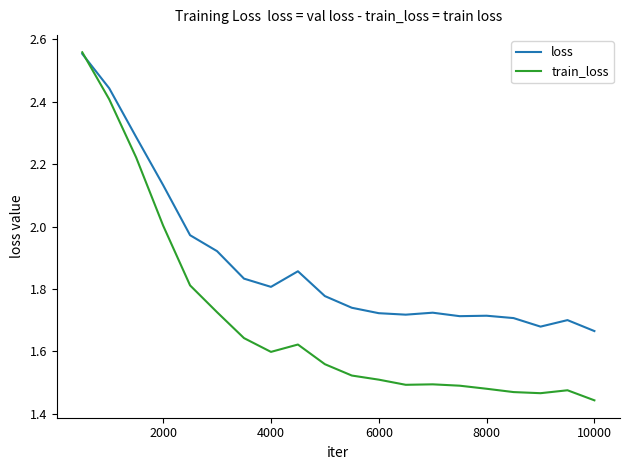

Which series has the largest total across all categories?

loss